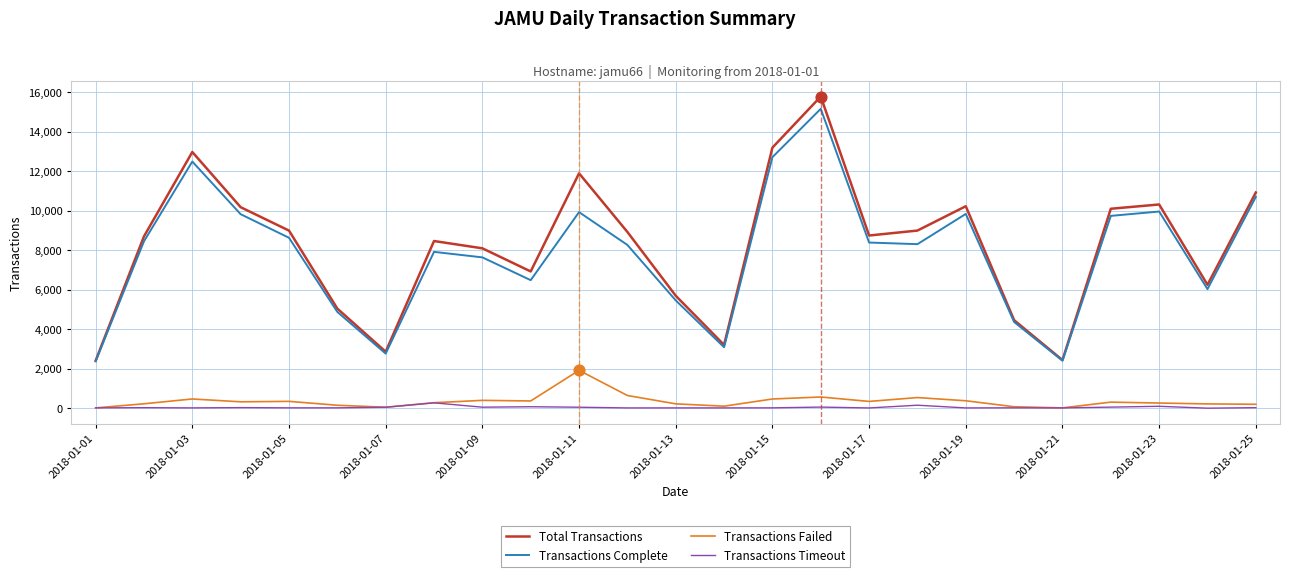

Which series has the widest spread of values?

Total Transactions